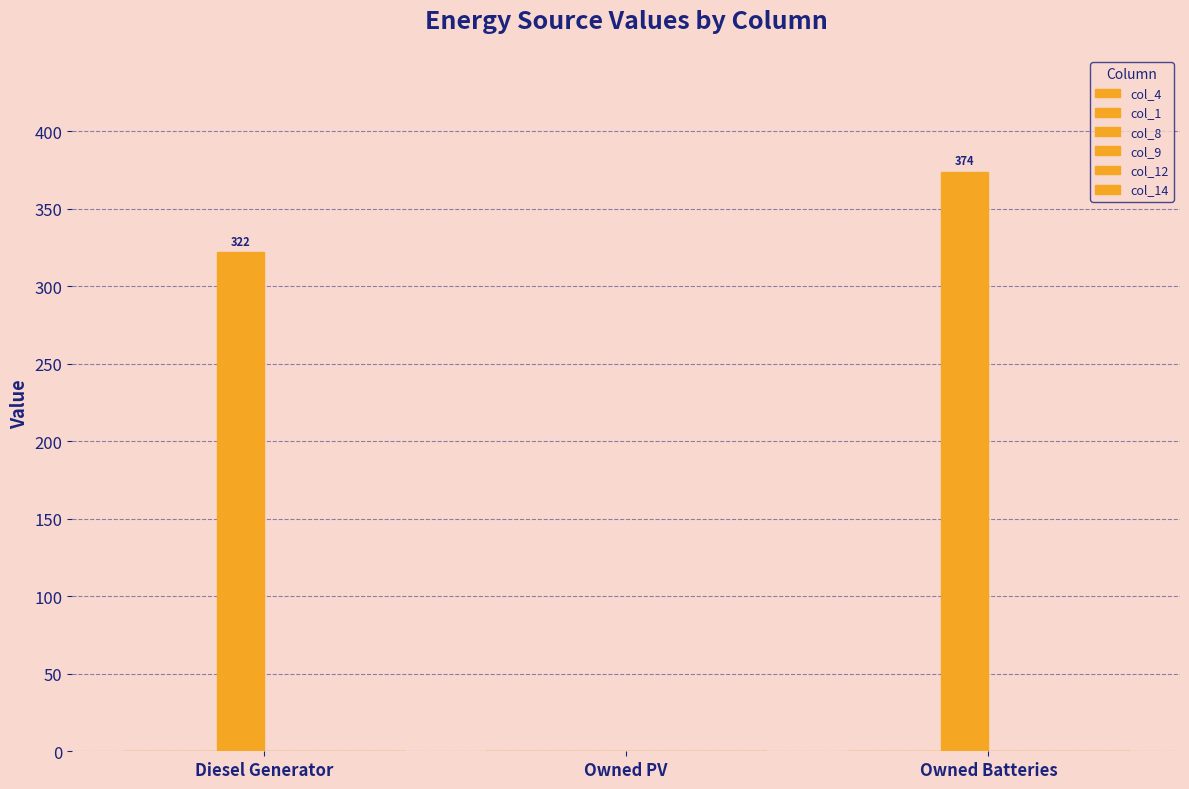

Which label corresponds to the largest value in the chart?

Owned Batteries